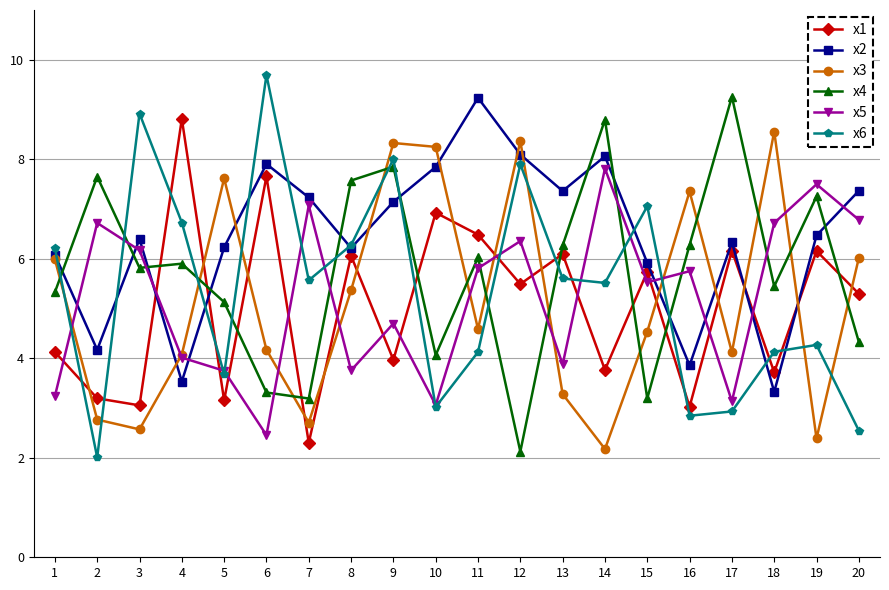

What is the total value across all series at 7?

28.1